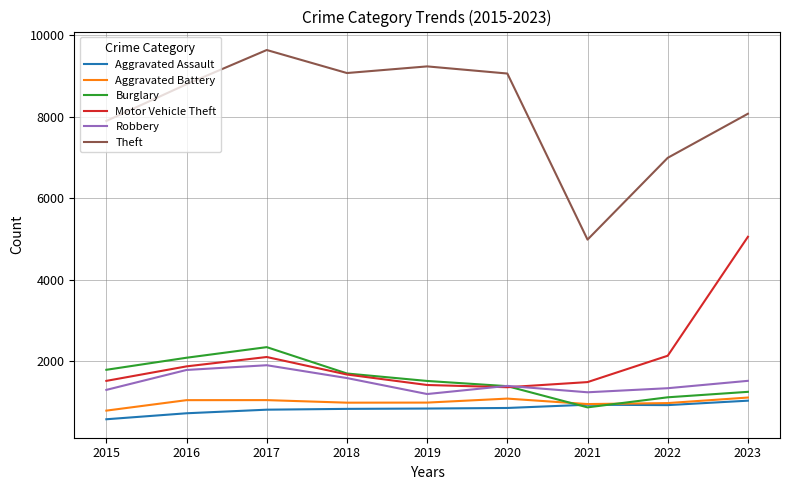

The value of Aggravated Assault at 2023 is 1032. True or false?

True